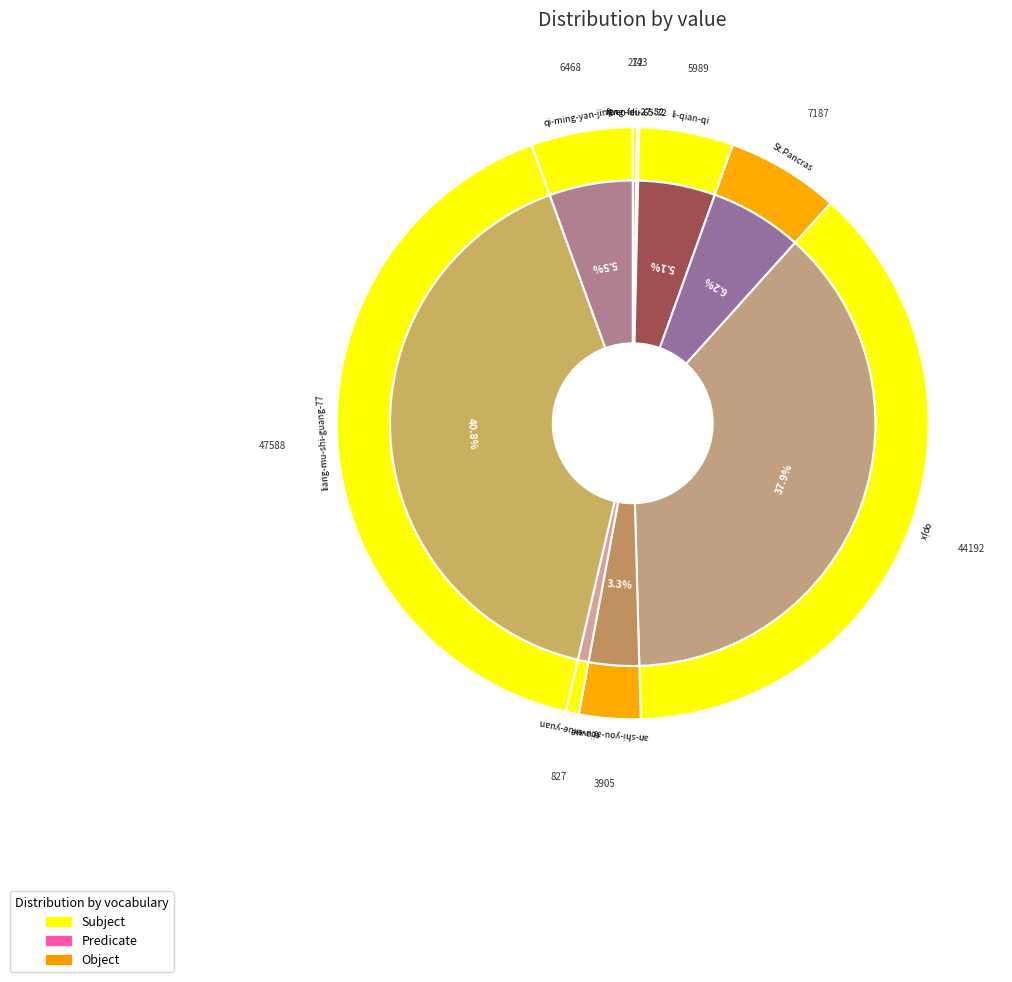

Rank the categories by value from highest to lowest.

liang-mu-shi-guang-77, opjx, St.Pancras, qi-ming-yan-jing, li-qian-qi, an-shi-you-acuvue, ejia-exue-yuan, feng-fei-27-52, wen-du-65-72